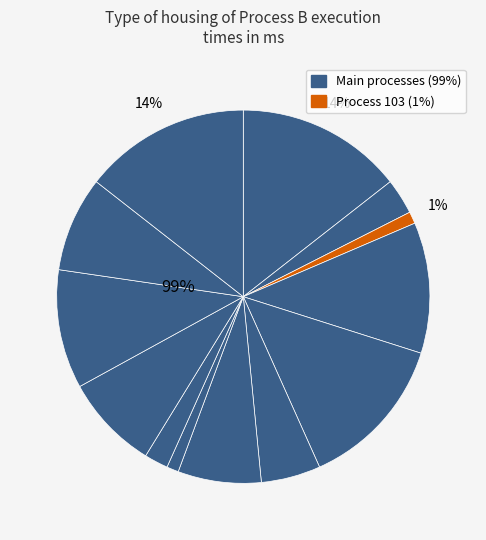

Rank the categories by value from lowest to highest.

103, 108, 109, 102, 106, 107, 110, 112, 111, 104, 105, 101, 113